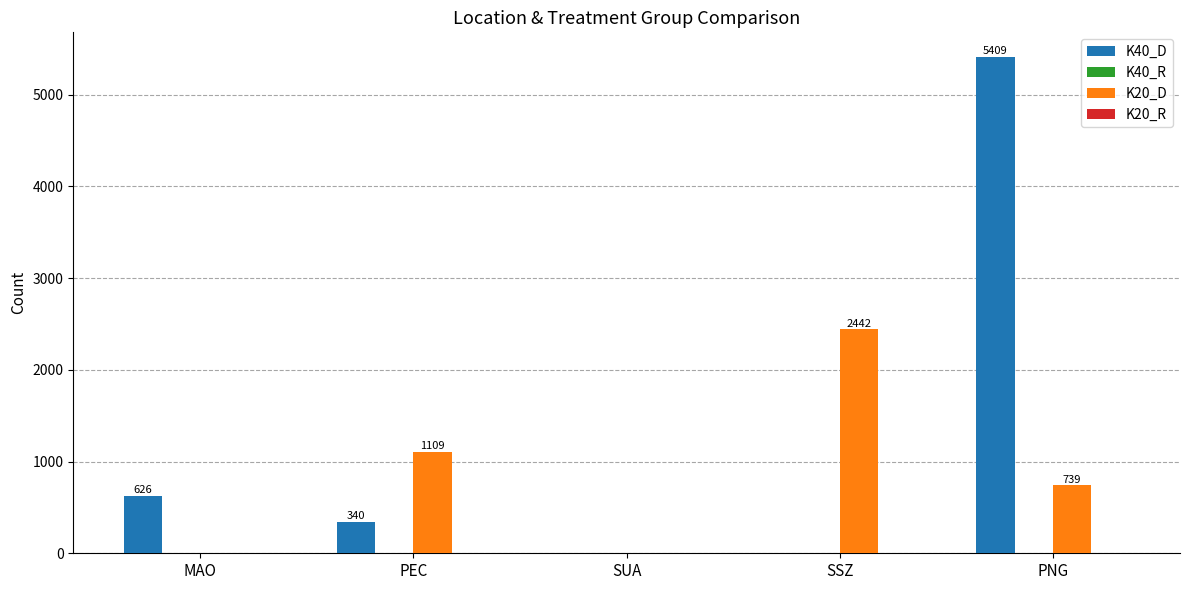

At which label does K40_D reach its peak?

PNG